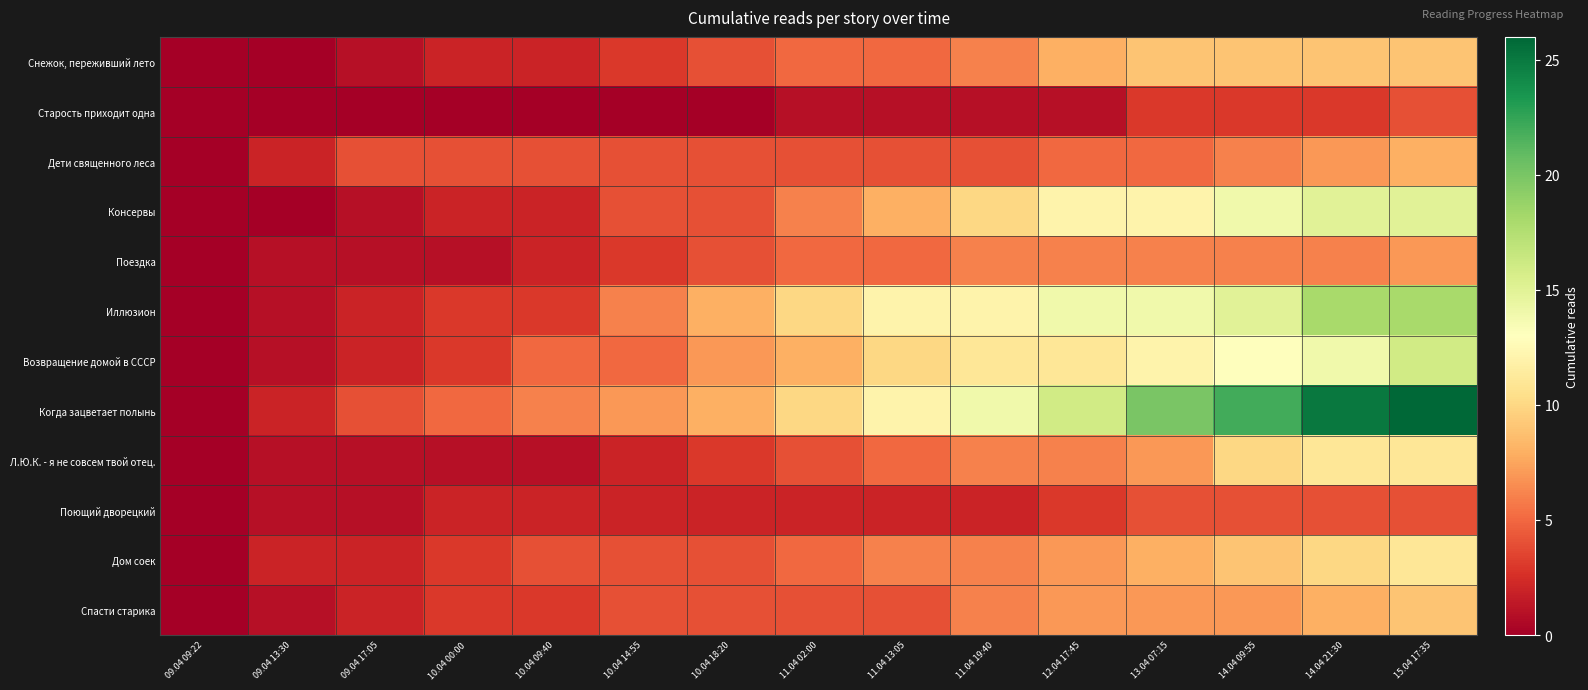

What is the spread (max minus min) of values at 10.04 00:00?

5